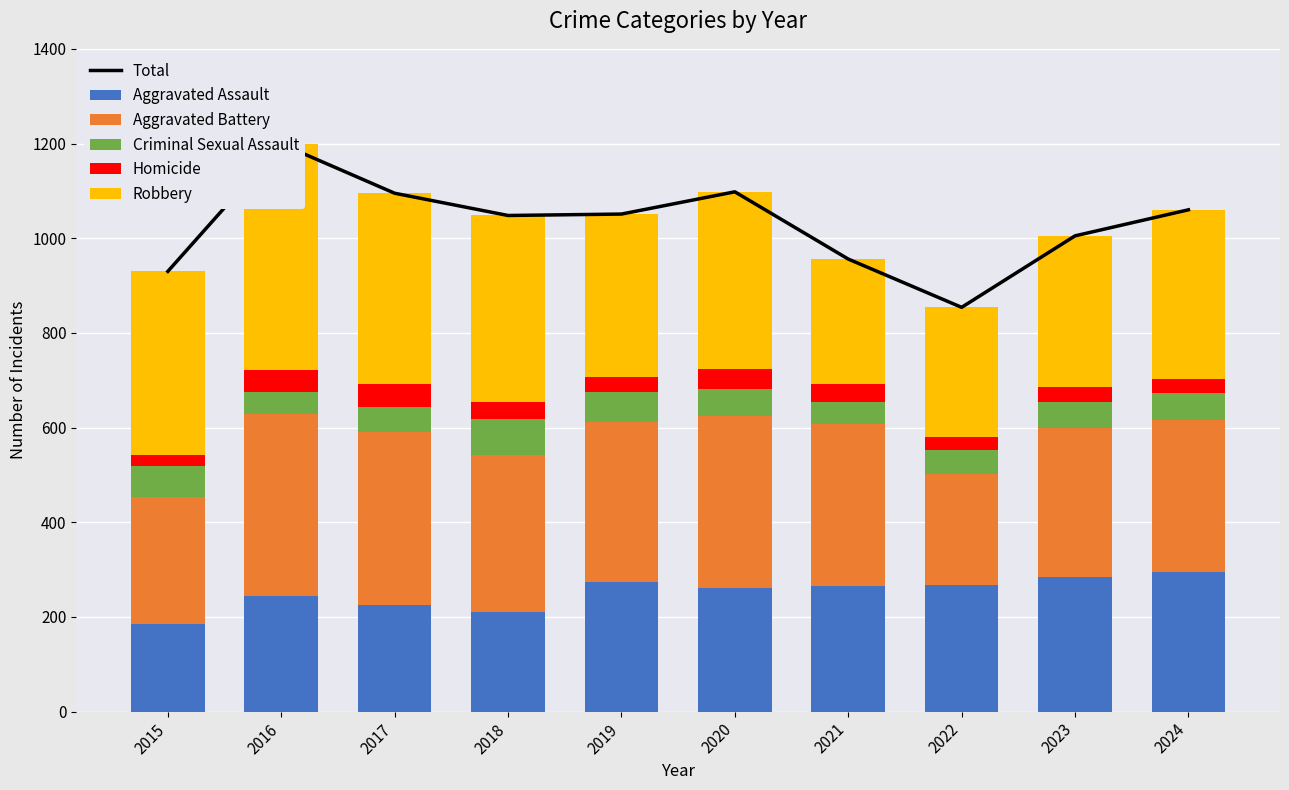

Is the value of Criminal Sexual Assault at 2019 greater than the value of Homicide at 2020?

Yes